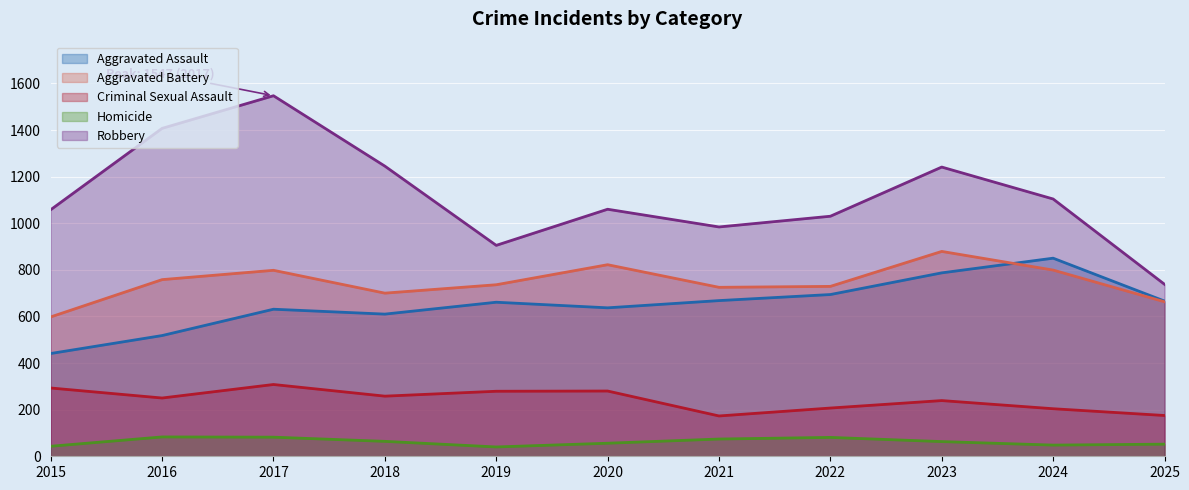

What is the value of the Criminal Sexual Assault point at the 9th from the left?

239